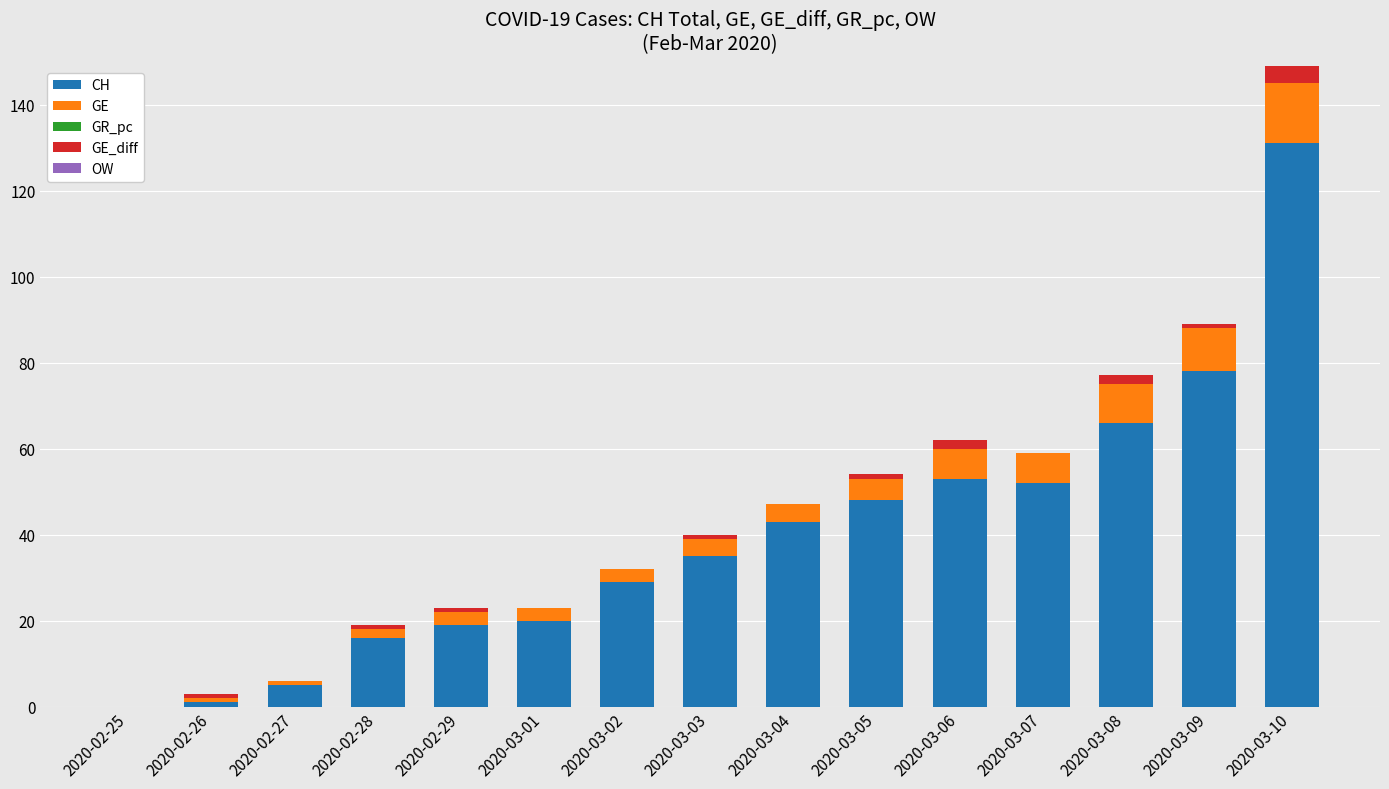

What is the total value across all series at 2020-03-04?

47